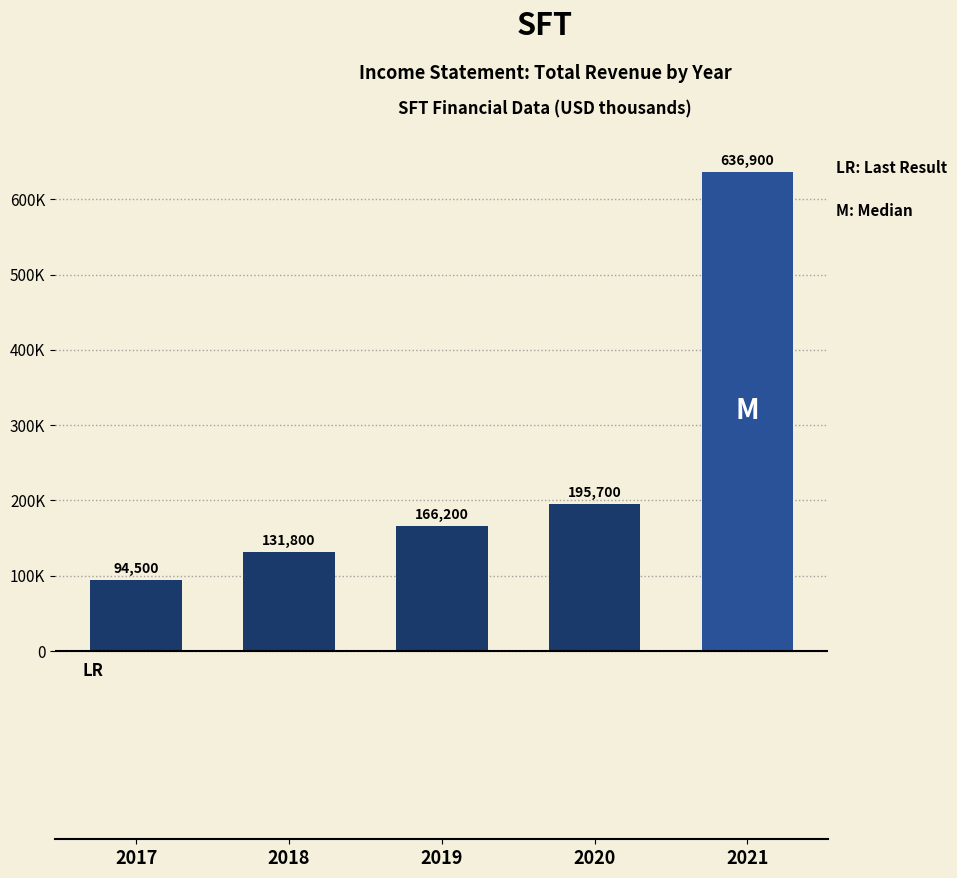

Are the bars horizontal?

No